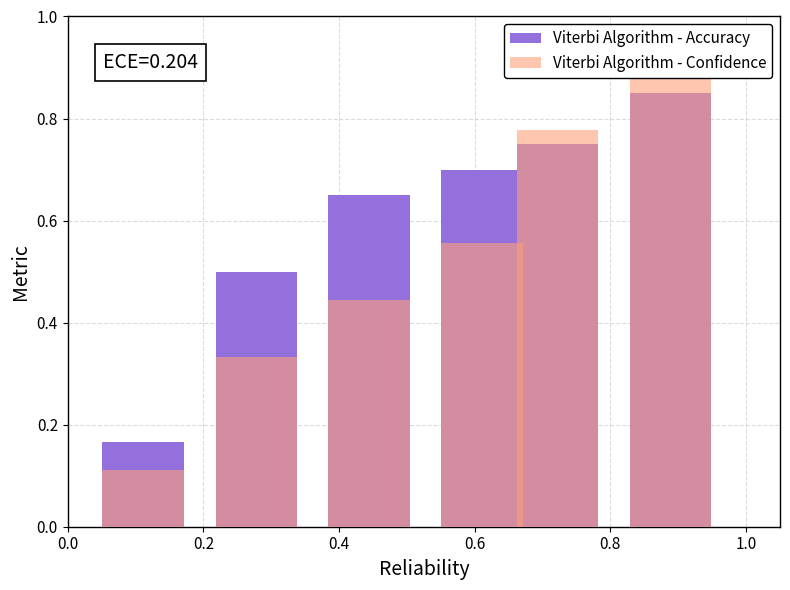

What are all the series names shown in the legend?

Viterbi Algorithm - Accuracy, Viterbi Algorithm - Confidence